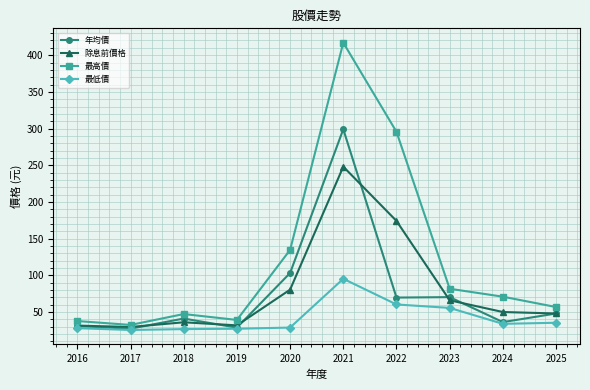

True or false: 除息前價格 and 最低價 cross at least once.

False